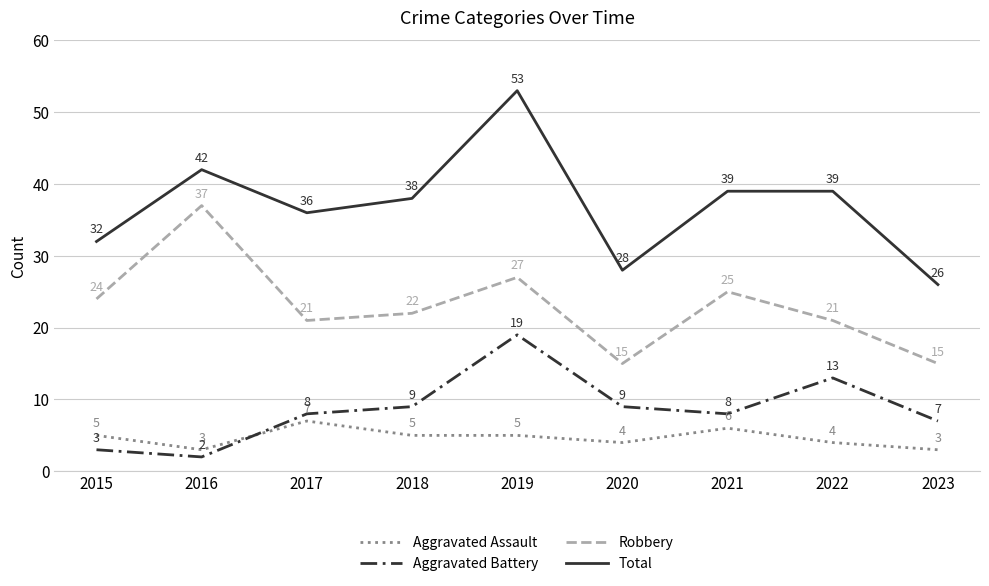

What is the difference between the highest and lowest values at 2016?

40